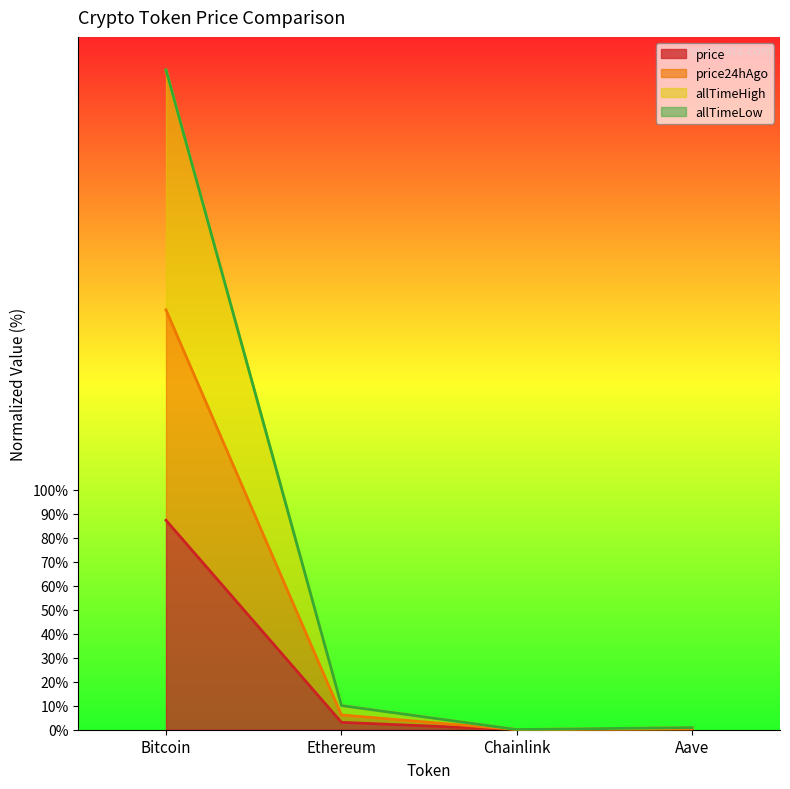

At which category is the sum across all series the highest?

Bitcoin